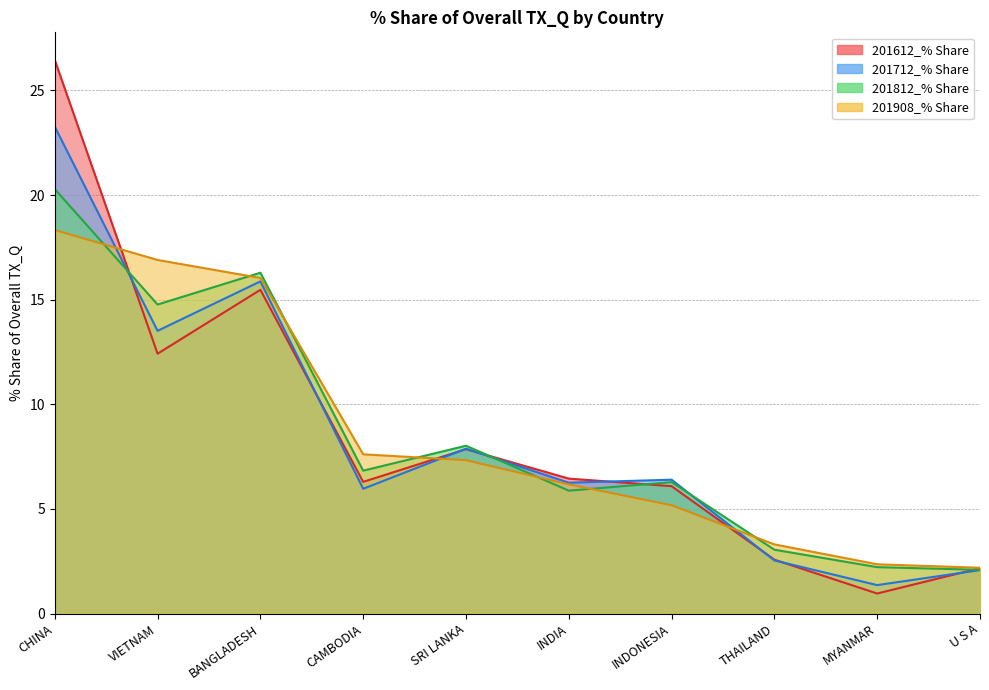

Which category has the highest value across all series?

CHINA